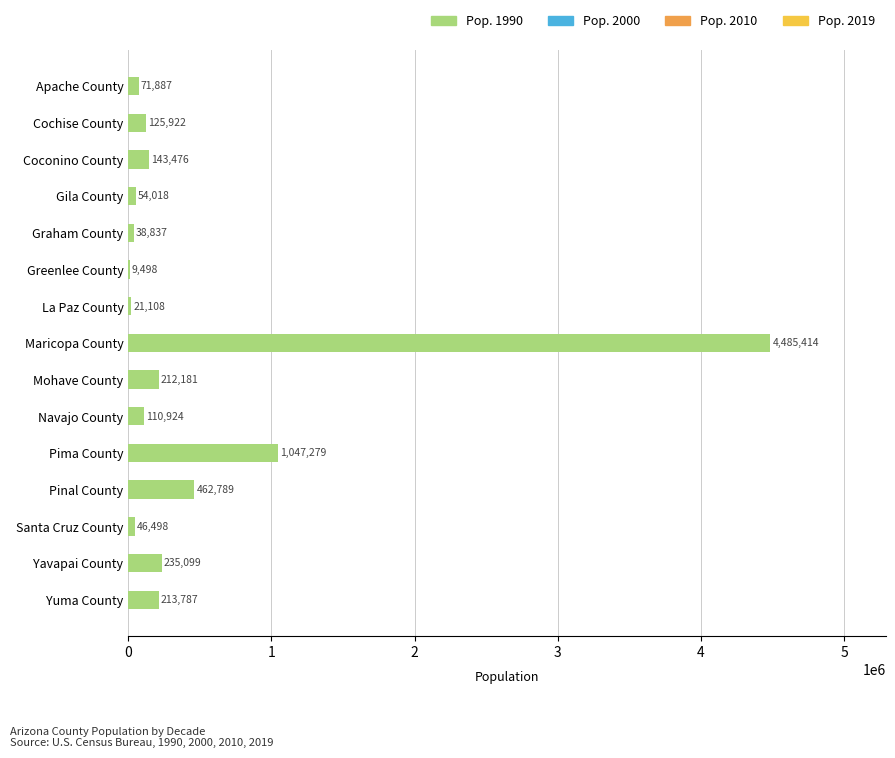

The chart shows a value of 46498 at Santa Cruz County. True or false?

True